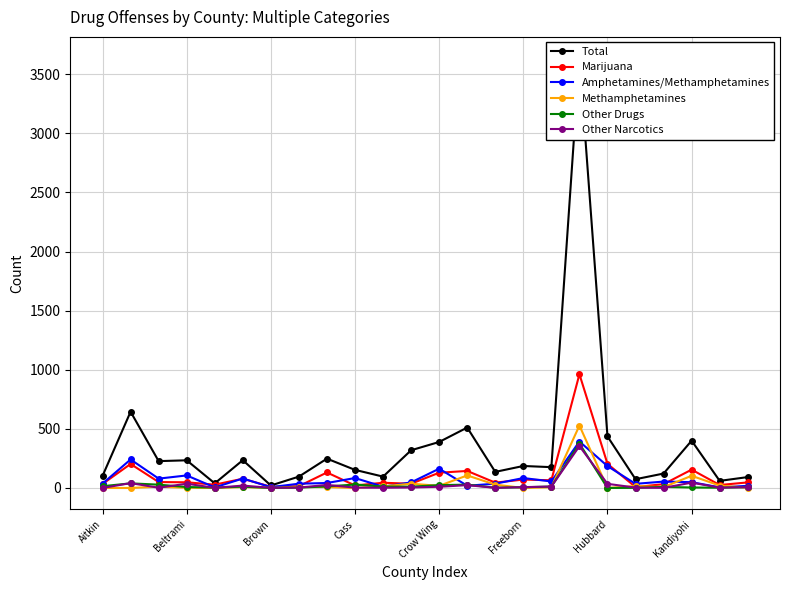

What is the maximum value for Other Drugs?

376